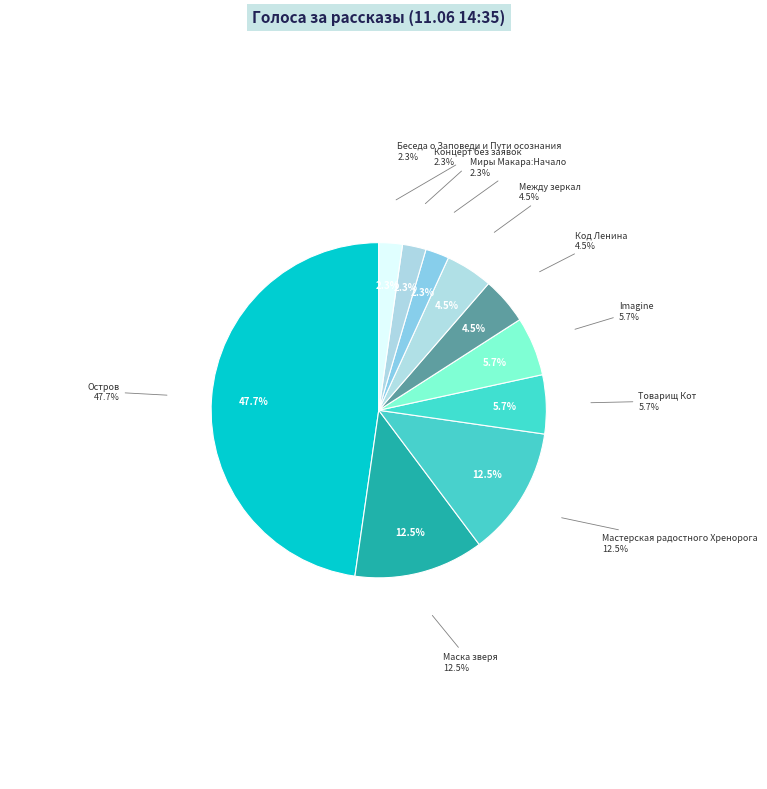

Between Беседа о Заповеди и Пути осознания and Миры Макара:Начало, which is larger?

Беседа о Заповеди и Пути осознания